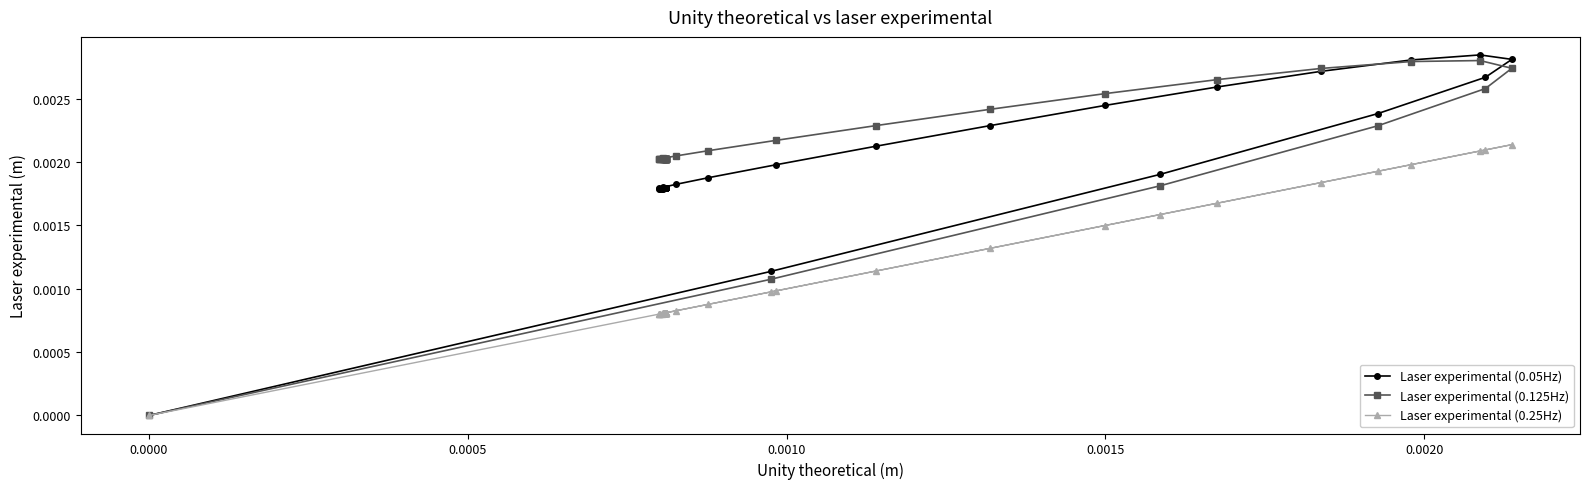

Which series has the largest total across all categories?

Laser experimental (0.125Hz)